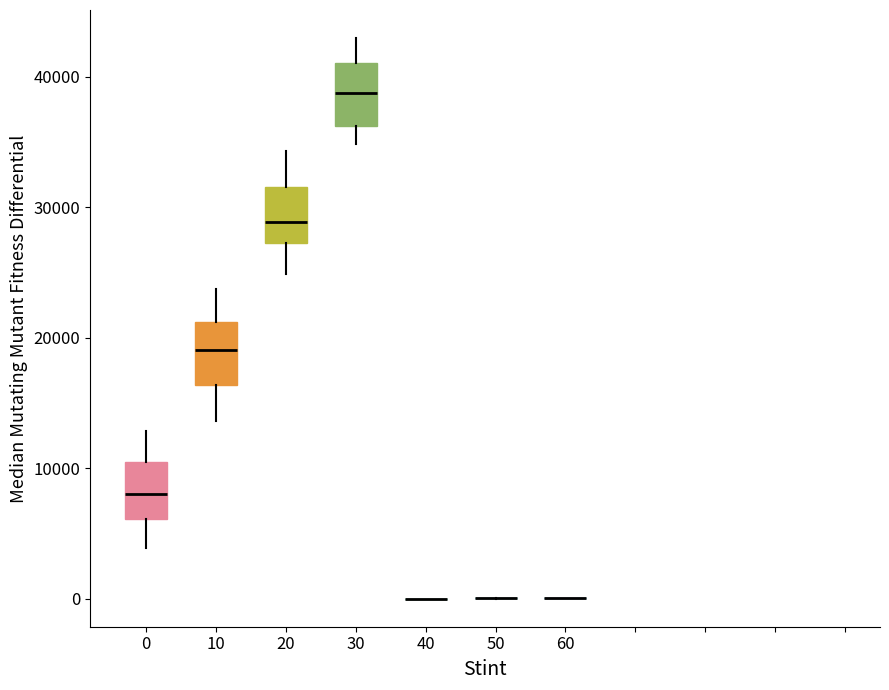

Reading left to right, read every box against the y-axis: the position of its median line, the range the box covers, and the ends of its whiskers. The values are not printed on the chart, so give them approximately, as read against the axis.

0: median 8000, box 6000 to 10000, whiskers 4000 to 13000
10: median 19000, box 16000 to 21000, whiskers 14000 to 24000
20: median 29000, box 27000 to 32000, whiskers 25000 to 34000
30: median 39000, box 36000 to 41000, whiskers 35000 to 43000
40: box collapsed to a line at 0, whiskers 0 to 0
50: box collapsed to a line at 0, whiskers 0 to 0
60: box collapsed to a line at 0, whiskers 0 to 0